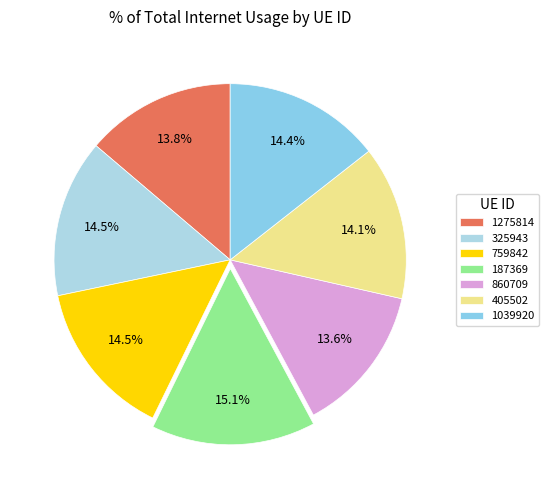

The 1039920 slice represents 14% of the pie. True or false?

True